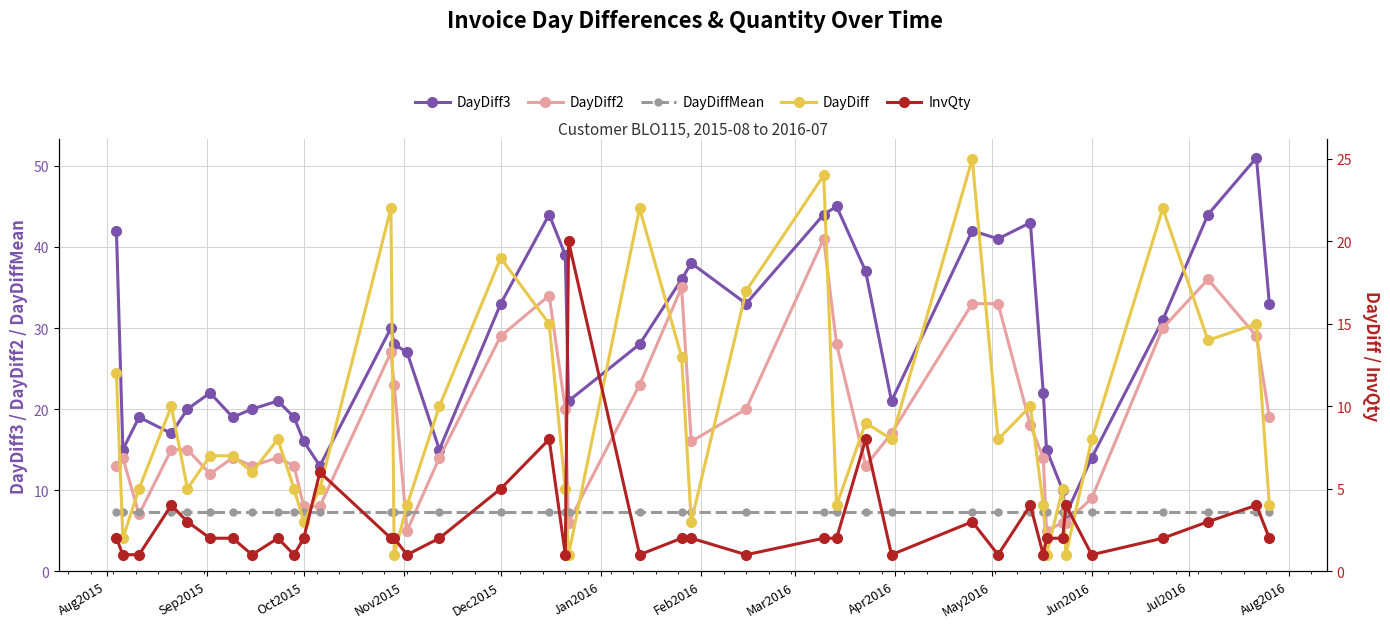

What is the maximum value for DayDiffMean?

7.3